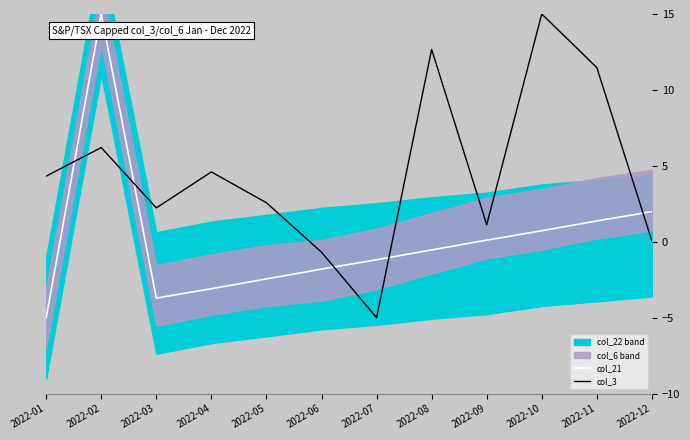

Which series changed the most between 2022-01 and 2022-11?

col_3